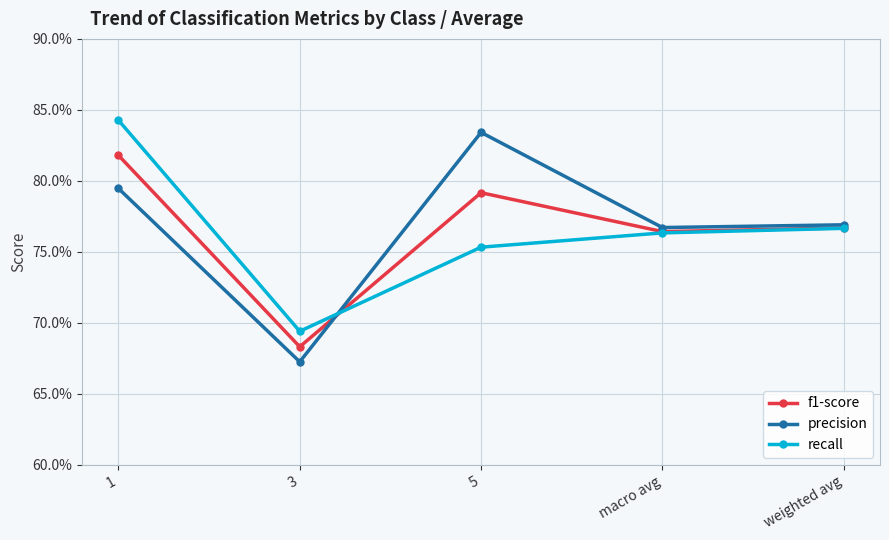

What value does the precision series have at 3?

0.7